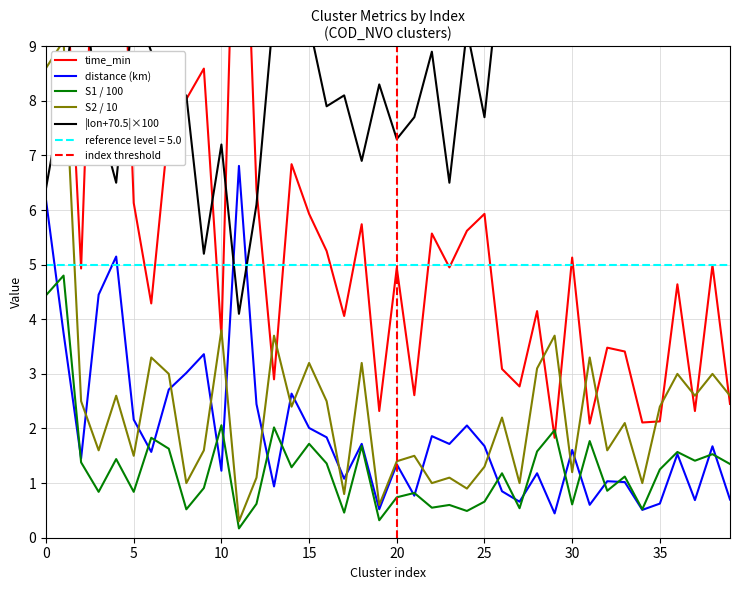

What is the label of the 2nd point from the right?

38